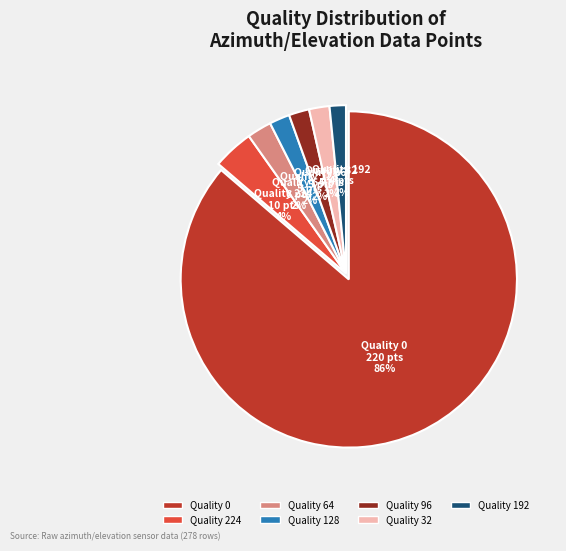

To the nearest percent, what is the average slice percentage?

14%